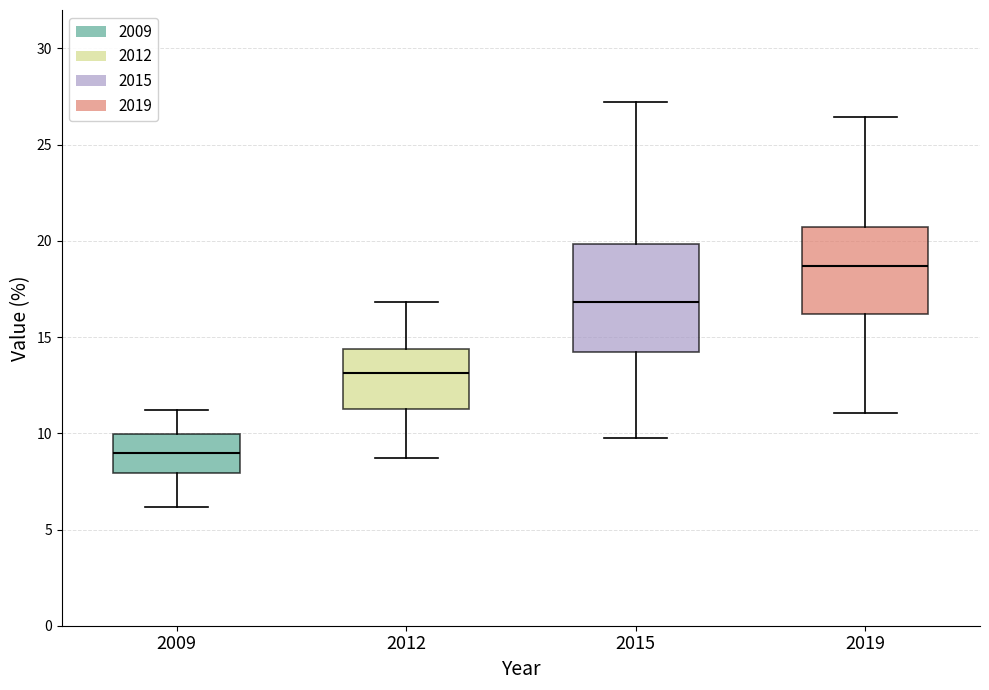

Which box is the tallest, from its lower edge to its upper edge?

2015